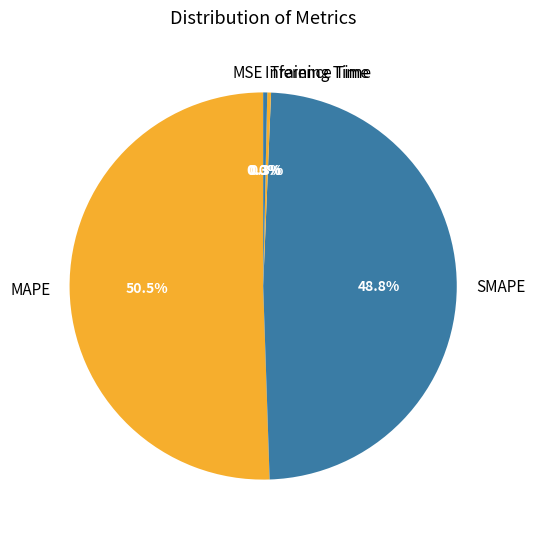

Which slice is the largest?

MAPE